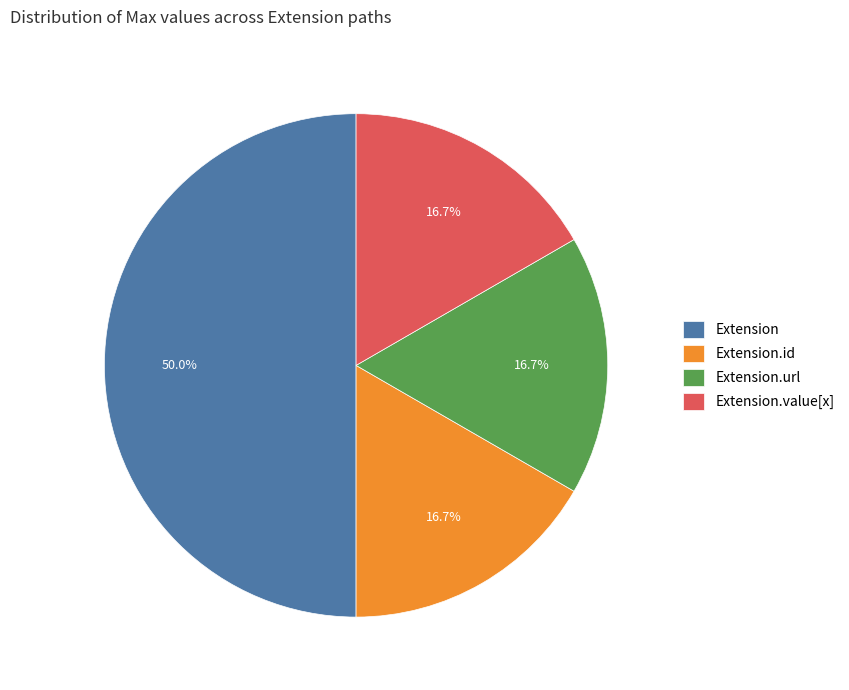

To the nearest percent, what portion does Extension.value[x] represent?

17%